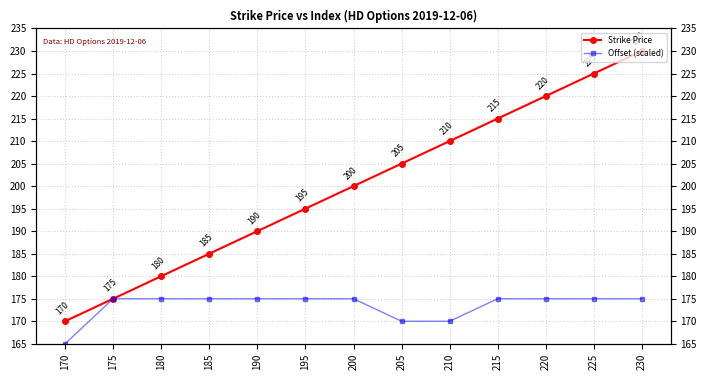

What is the smallest value displayed?

165